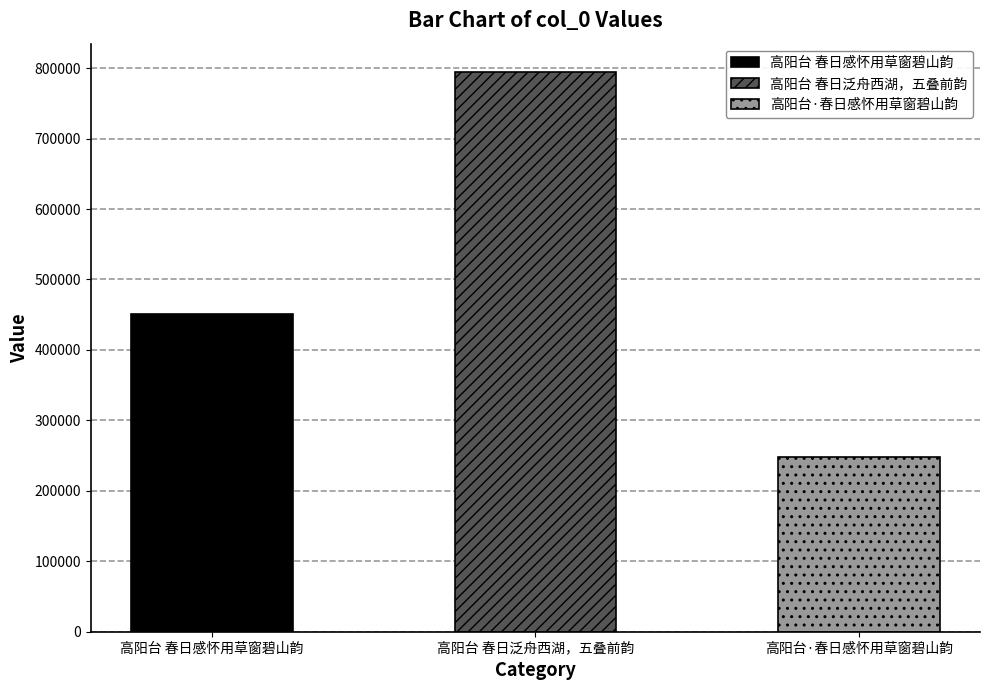

How many categories are shown in the chart?

3